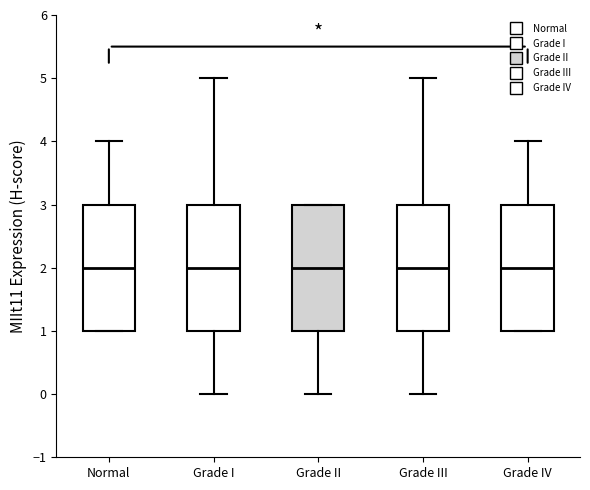

Reading left to right, transcribe this box plot: for each box, give where its median line is, the range the box spans, and where its two whiskers end, as read against the y-axis. The values are not printed on the chart, so give them approximately, as read against the axis.

Normal: median 2, box 1 to 3, whiskers 1 to 4
Grade I: median 2, box 1 to 3, whiskers 0 to 5
Grade II: median 2, box 1 to 3, whiskers 0 to 3
Grade III: median 2, box 1 to 3, whiskers 0 to 5
Grade IV: median 2, box 1 to 3, whiskers 1 to 4